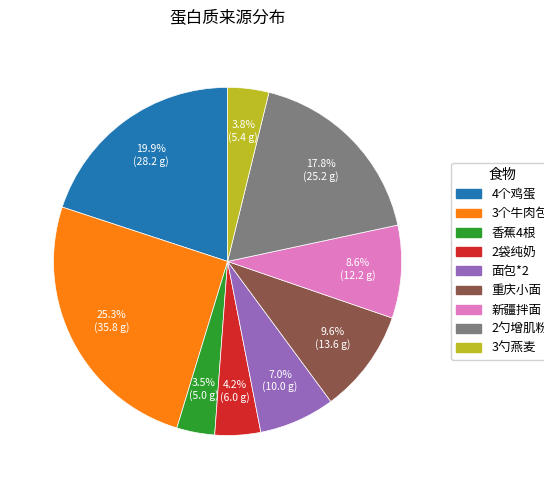

Which category has the biggest portion of the pie?

3个牛肉包